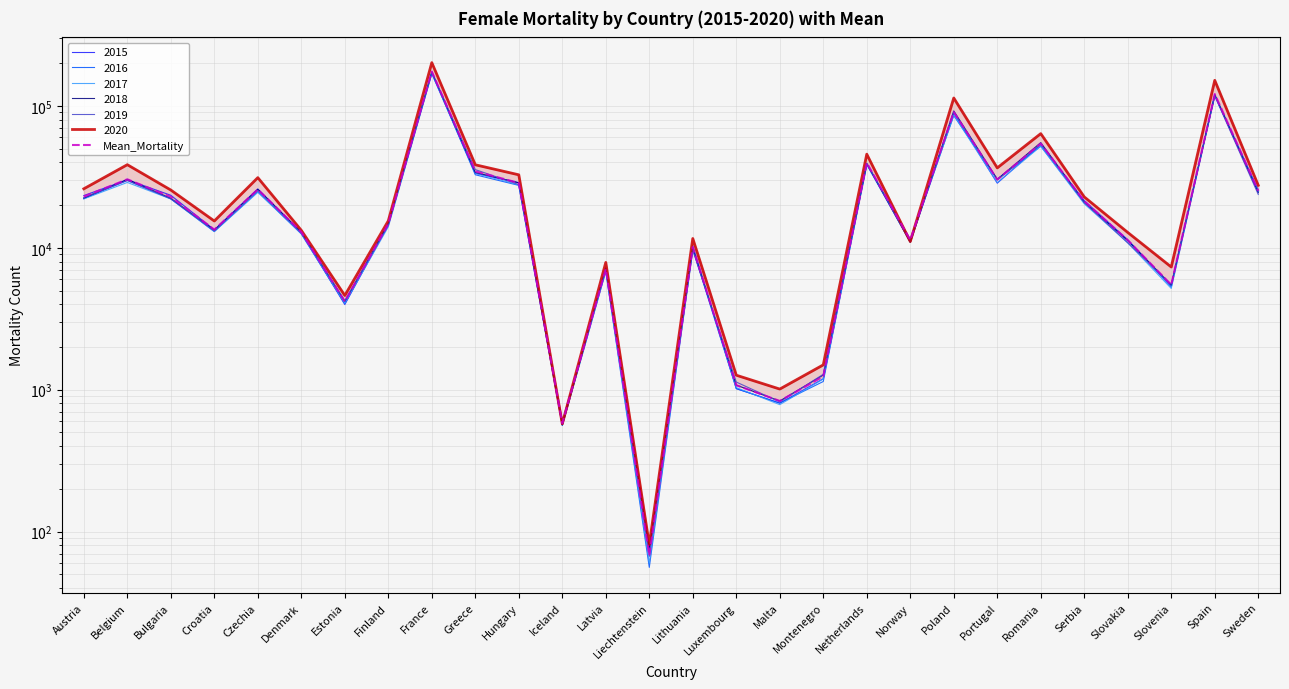

The value at Poland is 25464.7. True or false?

False